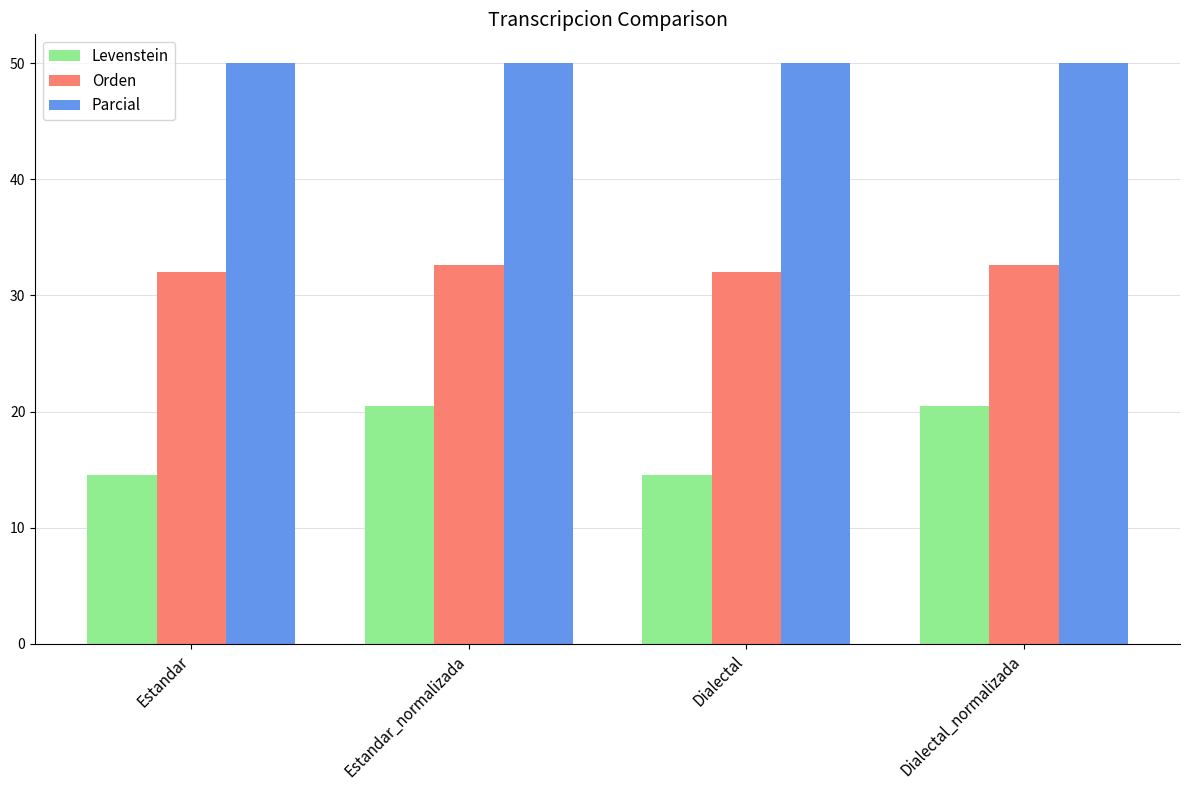

What is the minimum value for Levenstein?

14.5